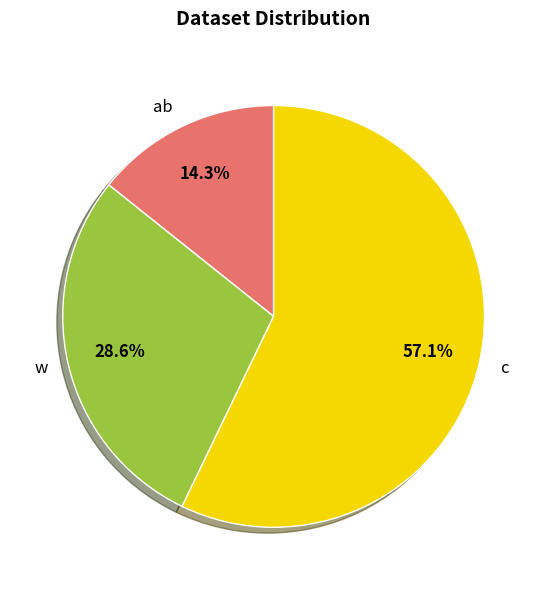

The w slice represents 29% of the pie. True or false?

True